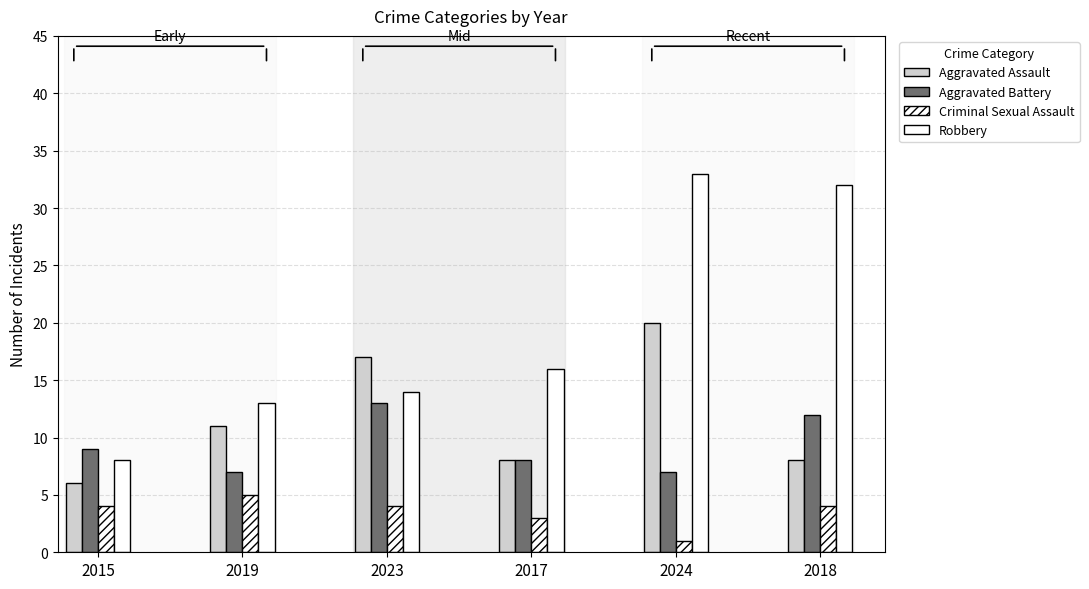

How many bars are there in total?

24